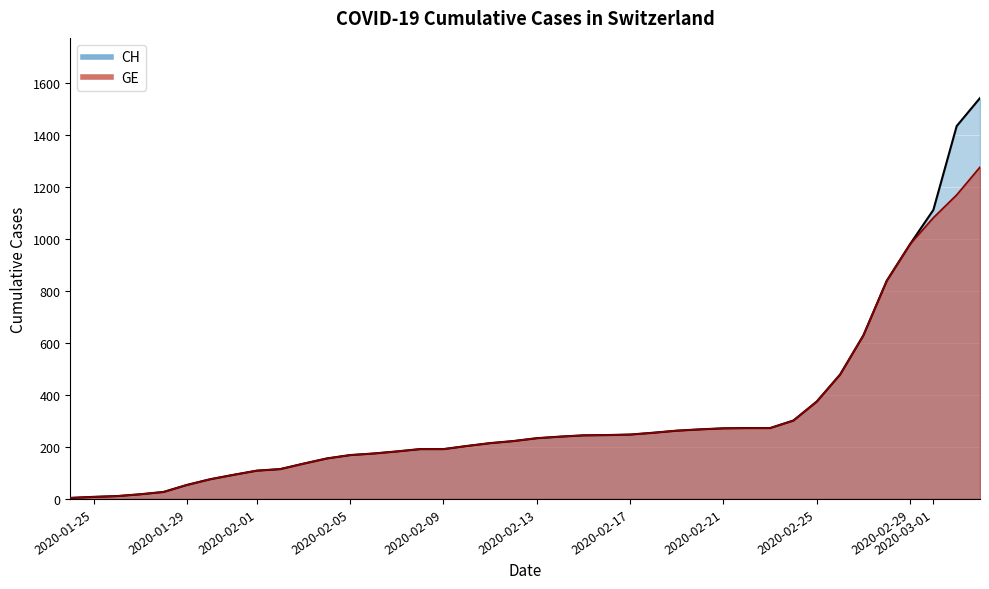

Which series has the largest range (max minus min)?

CH